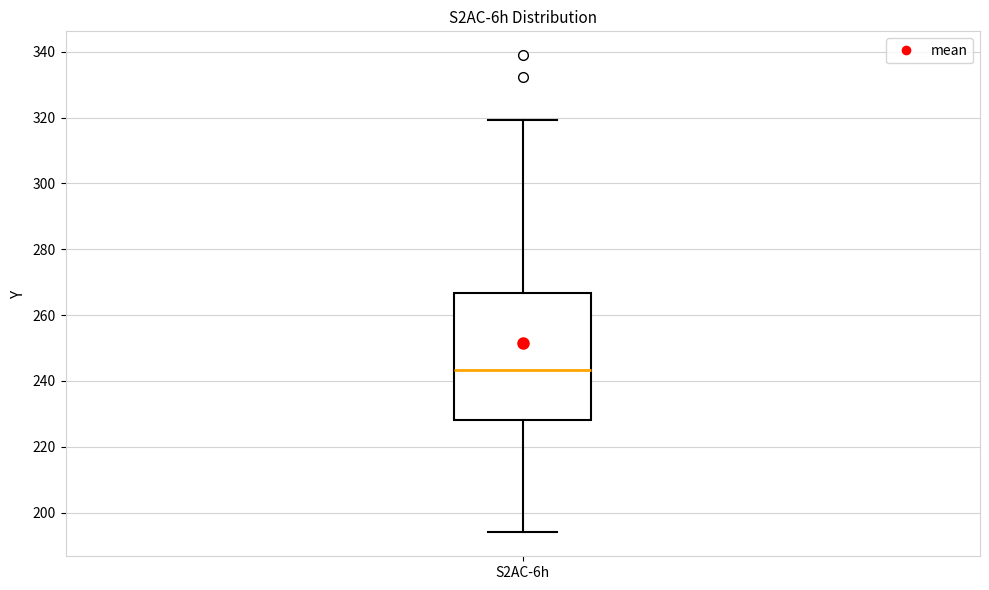

Where is the lower edge of the box for S2AC-6h on the y-axis? The values are not printed on the chart, so give them approximately, as read against the axis.

228